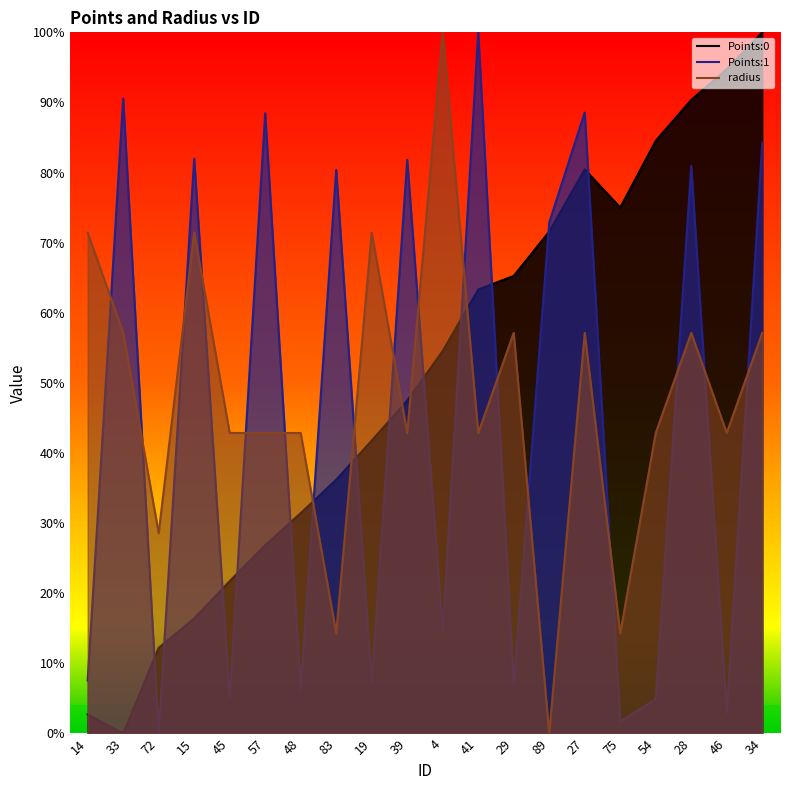

True or false: Points:0 has more than 2 points higher than both neighbors.

False